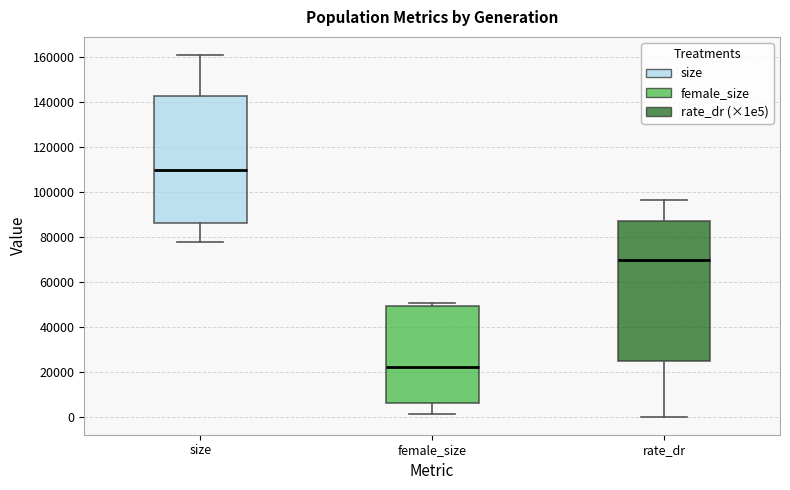

Where is the upper edge of the box for rate_dr on the y-axis? The values are not printed on the chart, so give them approximately, as read against the axis.

88000